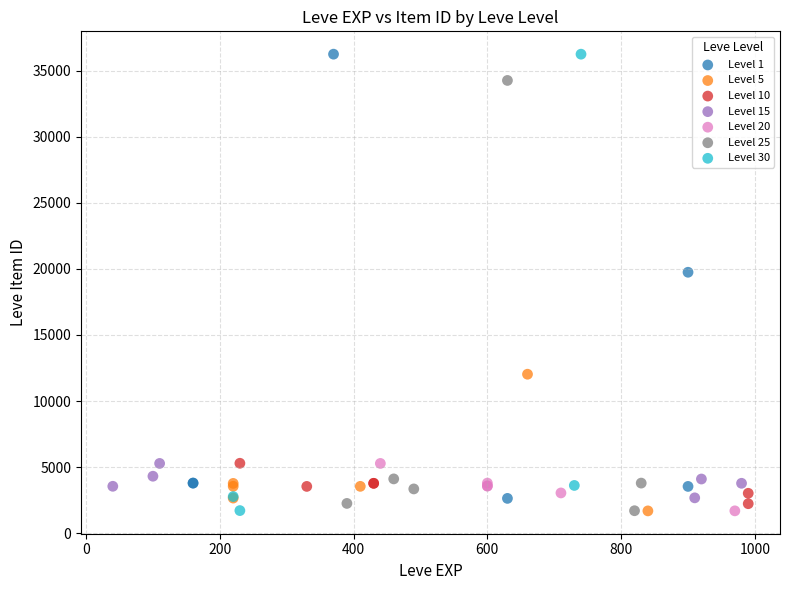

What are all the series names shown in the legend?

Level 1, Level 5, Level 10, Level 15, Level 20, Level 25, Level 30